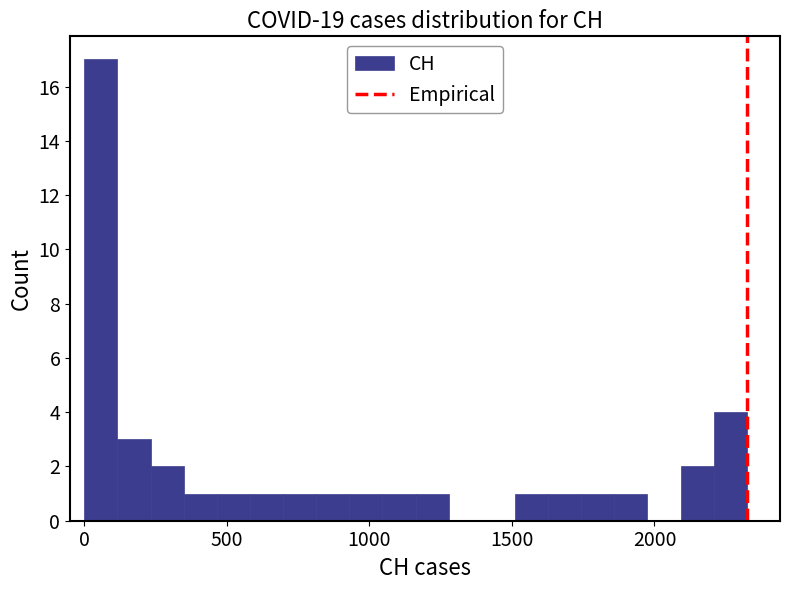

Around what value on the x-axis is the tallest bar? Give the approximate position of its centre, as read against the axis.

50